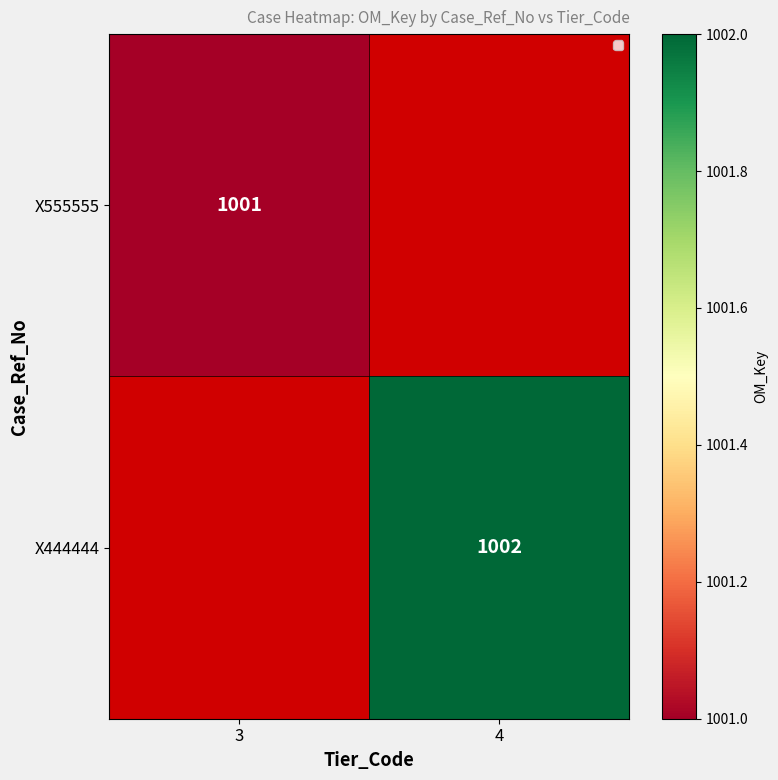

Is it true that X555555 equals 676 at 3?

False